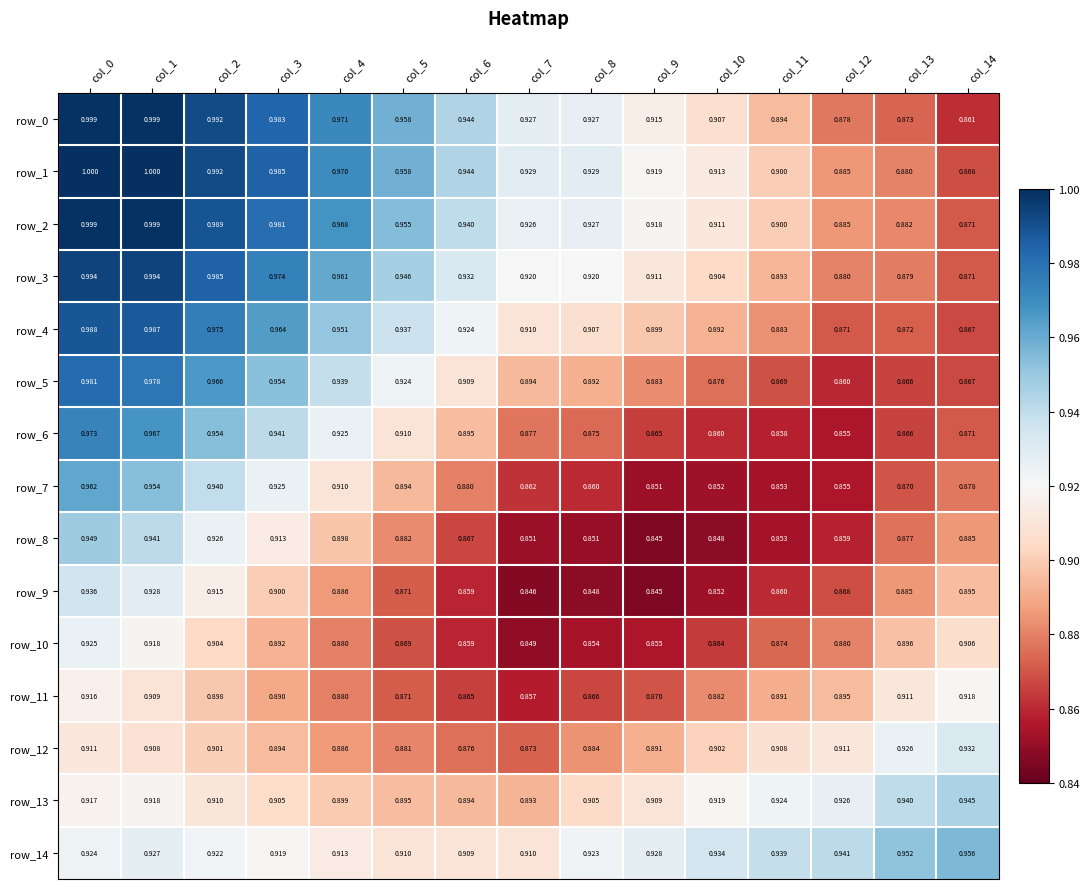

Is the value of row_0 at col_2 greater than the value of row_8 at col_8?

Yes